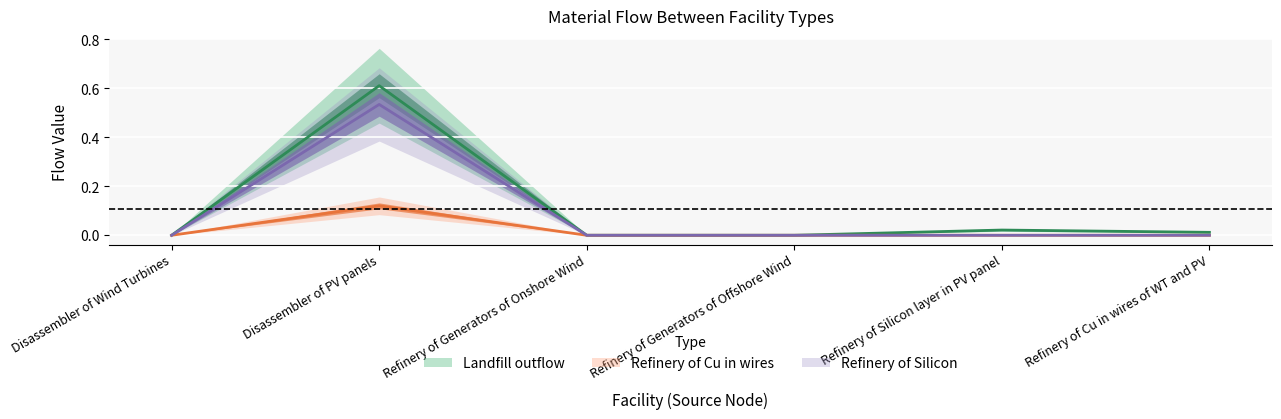

How many lines are shown in the chart?

3